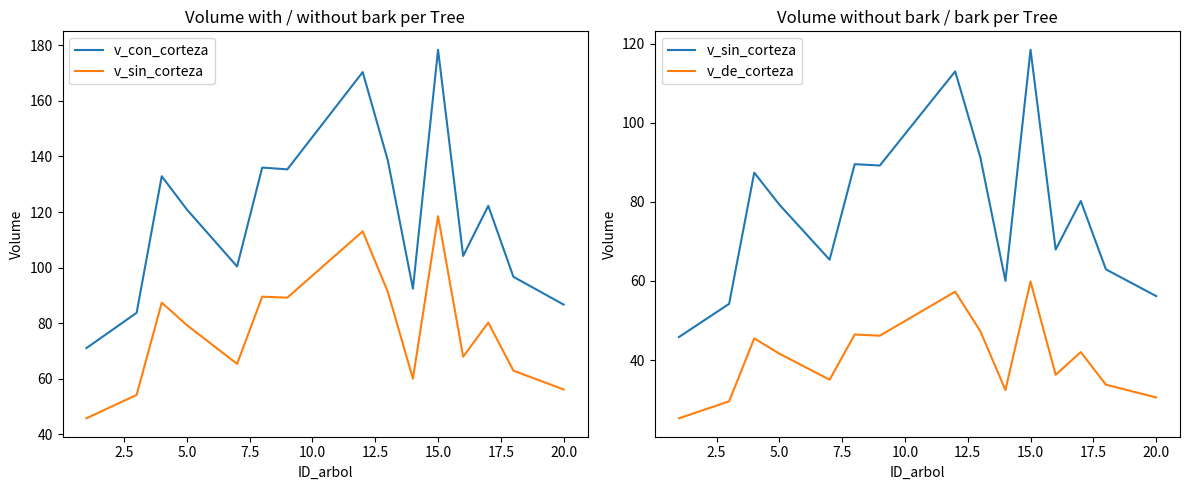

Does the chart display data point markers on the line(s)?

No